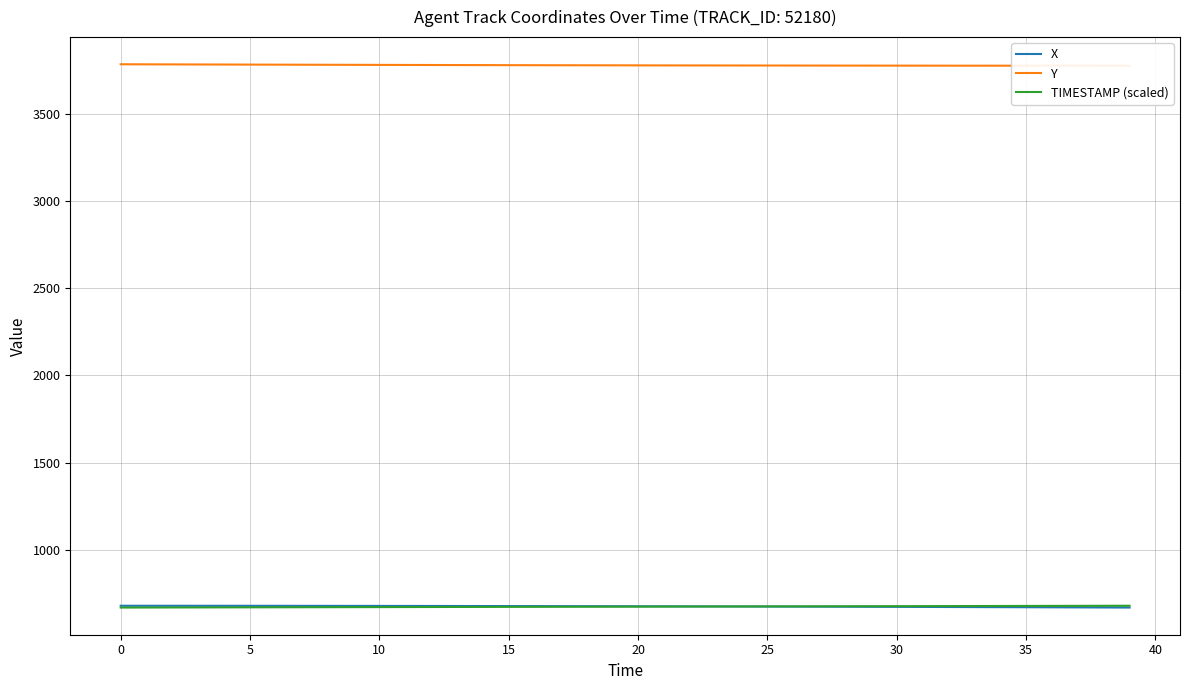

Is it true that TIMESTAMP (scaled) equals 673.3 at 19?

True